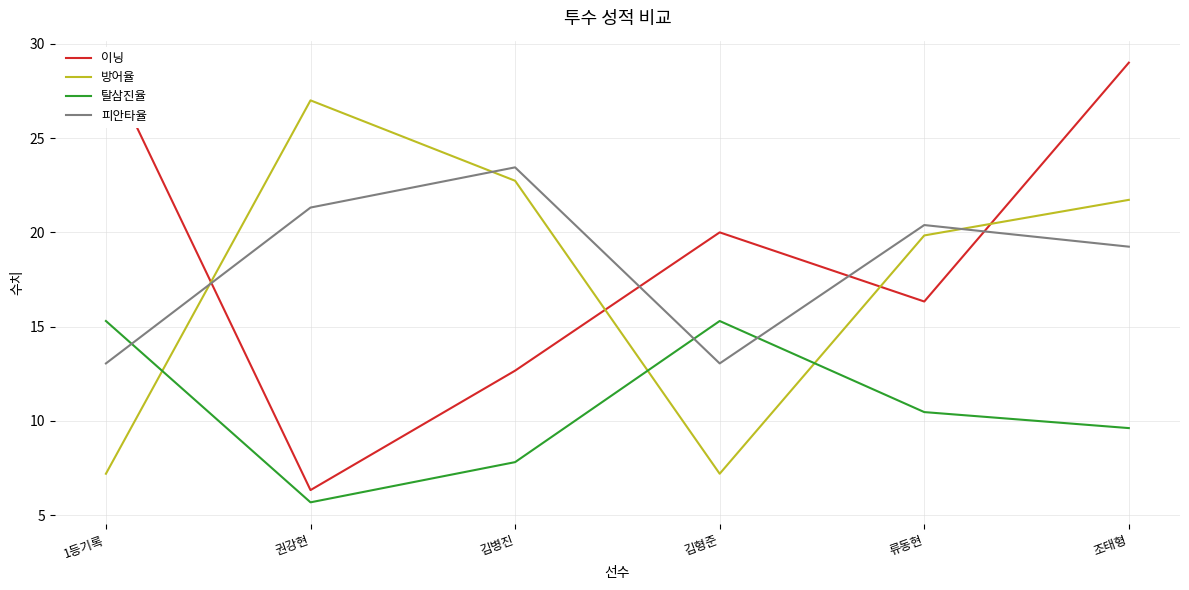

True or false: 방어율 has a value of 14.1 at 조태형.

False